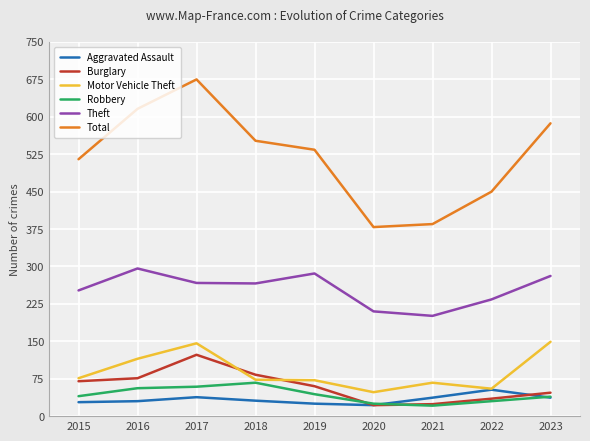

What is the difference between the maximum and minimum values in the Burglary series?

101